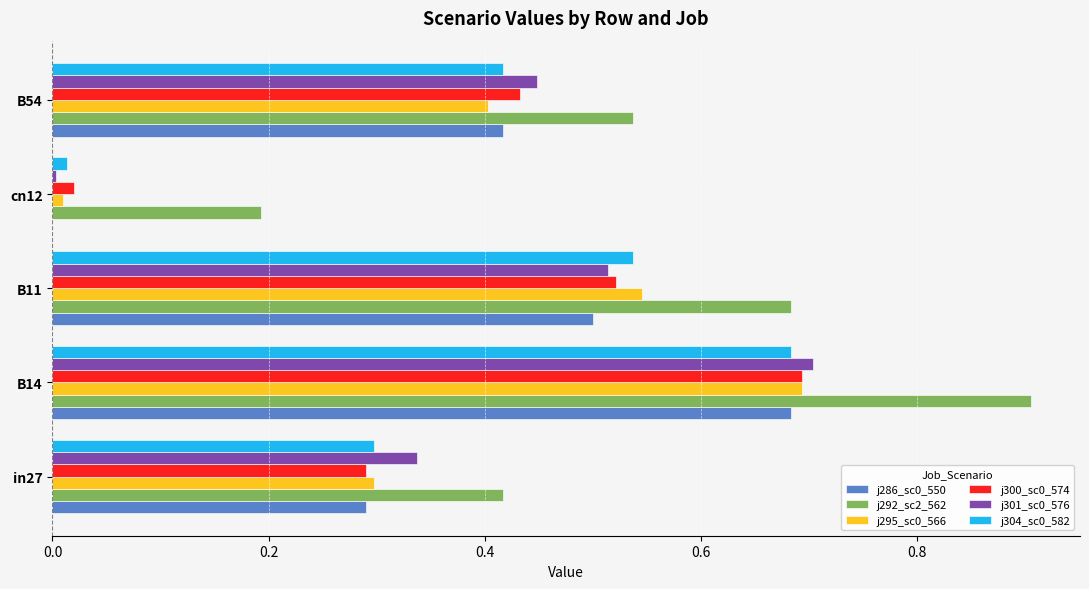

What is the total value across all series at B54?

2.7